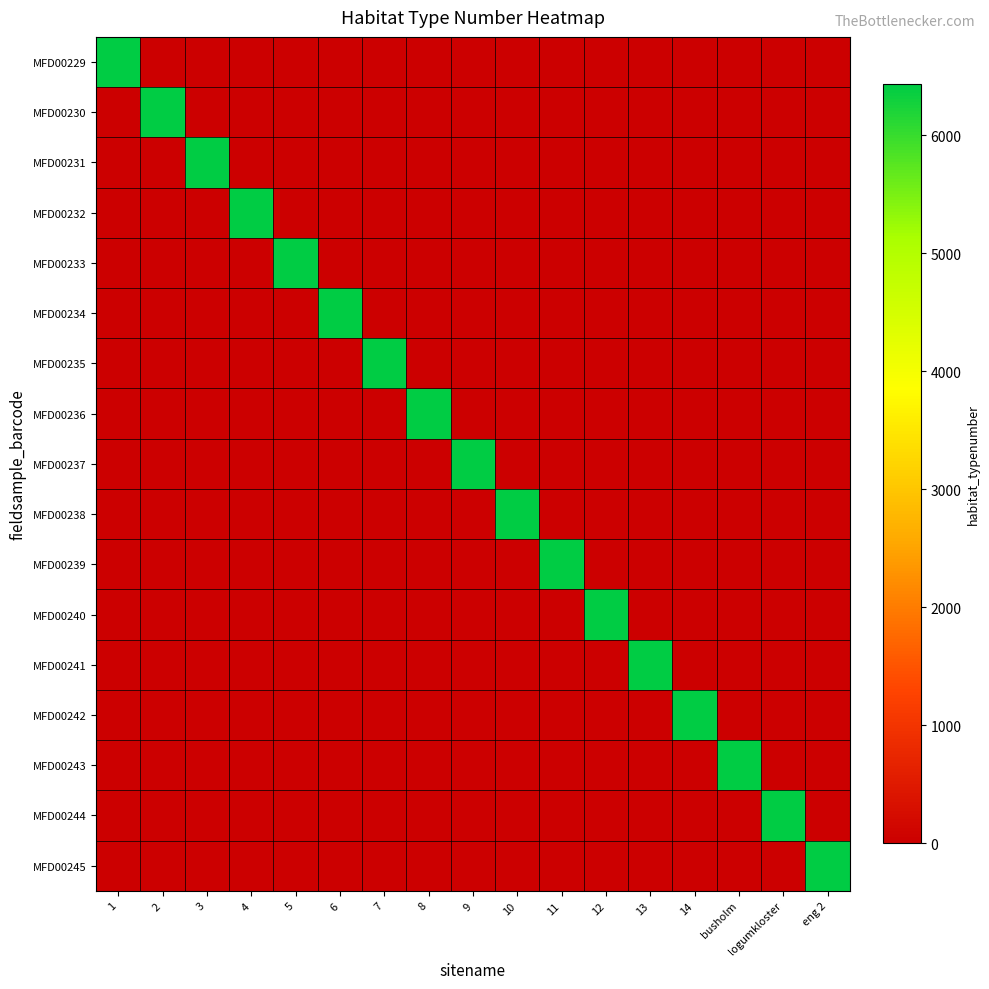

Reading left to right, what are all the values shown in this chart?

MFD00229: 1=6429	2=0	3=0	4=0	5=0	6=0	7=0	8=0	9=0	10=0	11=0	12=0	13=0	14=0	busholm=0	logumkloster=0	eng 2=0
MFD00230: 1=0	2=6429	3=0	4=0	5=0	6=0	7=0	8=0	9=0	10=0	11=0	12=0	13=0	14=0	busholm=0	logumkloster=0	eng 2=0
MFD00231: 1=0	2=0	3=6429	4=0	5=0	6=0	7=0	8=0	9=0	10=0	11=0	12=0	13=0	14=0	busholm=0	logumkloster=0	eng 2=0
MFD00232: 1=0	2=0	3=0	4=6429	5=0	6=0	7=0	8=0	9=0	10=0	11=0	12=0	13=0	14=0	busholm=0	logumkloster=0	eng 2=0
MFD00233: 1=0	2=0	3=0	4=0	5=6429	6=0	7=0	8=0	9=0	10=0	11=0	12=0	13=0	14=0	busholm=0	logumkloster=0	eng 2=0
MFD00234: 1=0	2=0	3=0	4=0	5=0	6=6429	7=0	8=0	9=0	10=0	11=0	12=0	13=0	14=0	busholm=0	logumkloster=0	eng 2=0
MFD00235: 1=0	2=0	3=0	4=0	5=0	6=0	7=6429	8=0	9=0	10=0	11=0	12=0	13=0	14=0	busholm=0	logumkloster=0	eng 2=0
MFD00236: 1=0	2=0	3=0	4=0	5=0	6=0	7=0	8=6429	9=0	10=0	11=0	12=0	13=0	14=0	busholm=0	logumkloster=0	eng 2=0
MFD00237: 1=0	2=0	3=0	4=0	5=0	6=0	7=0	8=0	9=6429	10=0	11=0	12=0	13=0	14=0	busholm=0	logumkloster=0	eng 2=0
MFD00238: 1=0	2=0	3=0	4=0	5=0	6=0	7=0	8=0	9=0	10=6429	11=0	12=0	13=0	14=0	busholm=0	logumkloster=0	eng 2=0
MFD00239: 1=0	2=0	3=0	4=0	5=0	6=0	7=0	8=0	9=0	10=0	11=6429	12=0	13=0	14=0	busholm=0	logumkloster=0	eng 2=0
MFD00240: 1=0	2=0	3=0	4=0	5=0	6=0	7=0	8=0	9=0	10=0	11=0	12=6429	13=0	14=0	busholm=0	logumkloster=0	eng 2=0
MFD00241: 1=0	2=0	3=0	4=0	5=0	6=0	7=0	8=0	9=0	10=0	11=0	12=0	13=6429	14=0	busholm=0	logumkloster=0	eng 2=0
MFD00242: 1=0	2=0	3=0	4=0	5=0	6=0	7=0	8=0	9=0	10=0	11=0	12=0	13=0	14=6429	busholm=0	logumkloster=0	eng 2=0
MFD00243: 1=0	2=0	3=0	4=0	5=0	6=0	7=0	8=0	9=0	10=0	11=0	12=0	13=0	14=0	busholm=6429	logumkloster=0	eng 2=0
MFD00244: 1=0	2=0	3=0	4=0	5=0	6=0	7=0	8=0	9=0	10=0	11=0	12=0	13=0	14=0	busholm=0	logumkloster=6429	eng 2=0
MFD00245: 1=0	2=0	3=0	4=0	5=0	6=0	7=0	8=0	9=0	10=0	11=0	12=0	13=0	14=0	busholm=0	logumkloster=0	eng 2=6429